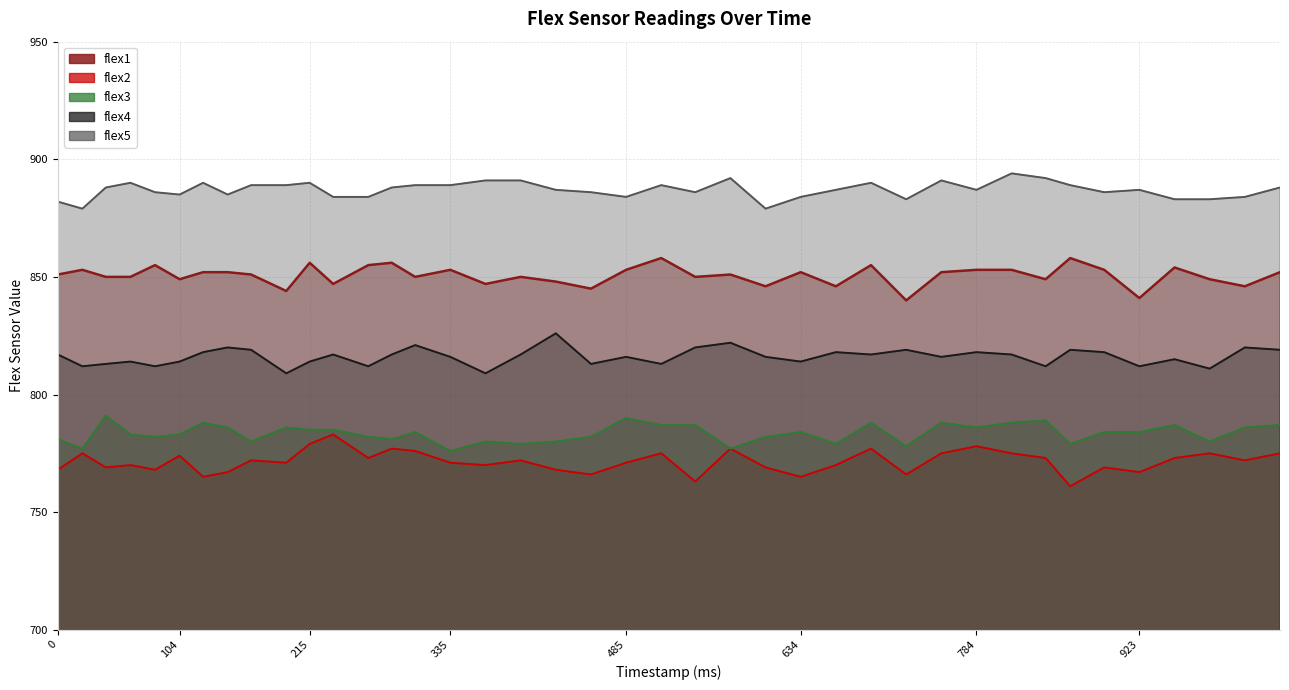

What is the approximate value of flex4 at 544, to the nearest 10?

820